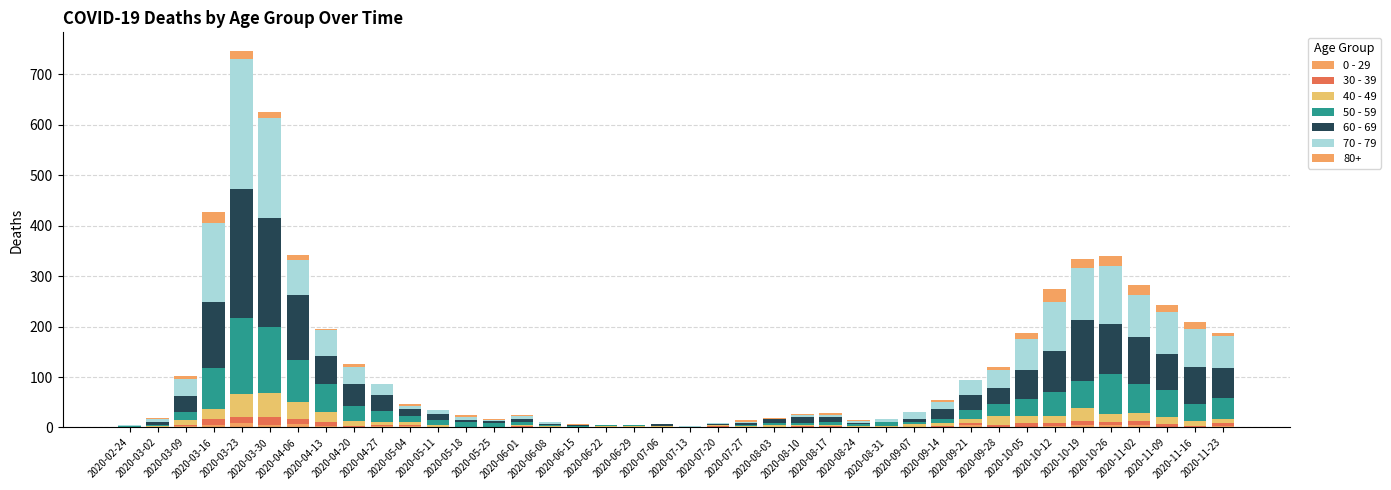

Is it true that 50 - 59 equals 3 at 2020-05-11?

False